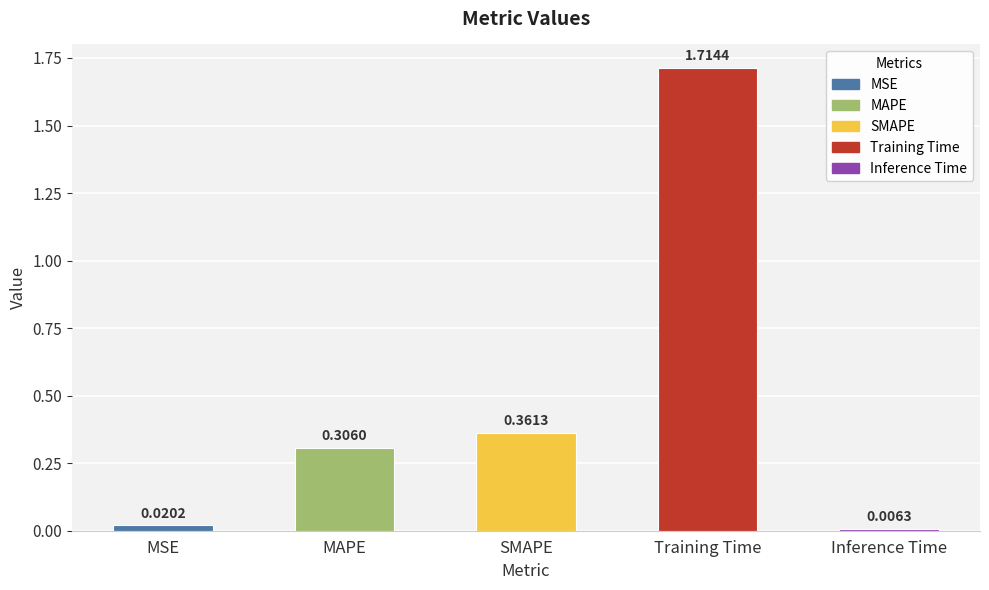

List the labels in order of value, largest first.

Training Time, SMAPE, MAPE, MSE, Inference Time